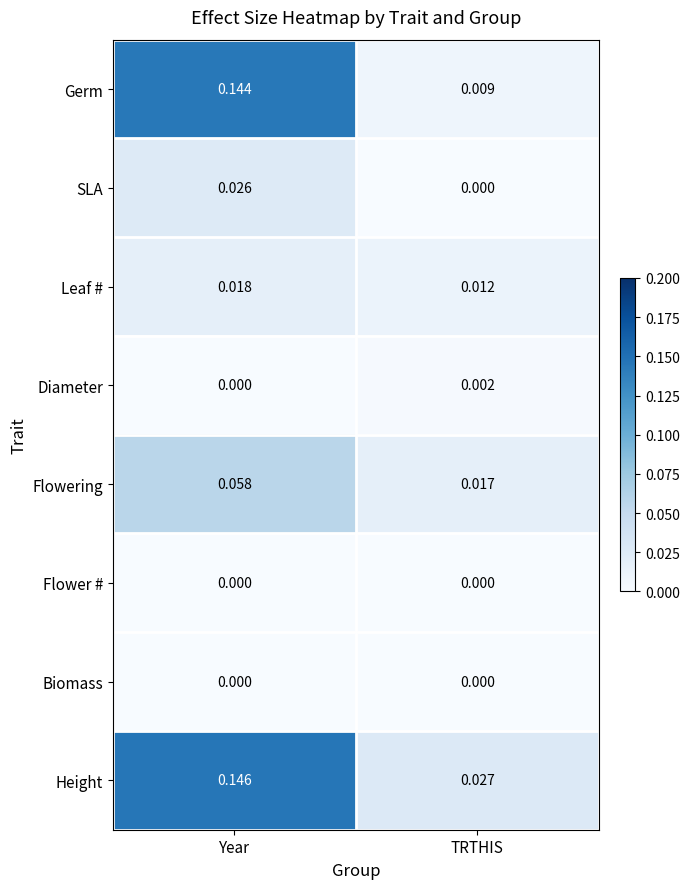

At which category is the sum across all series the highest?

Year